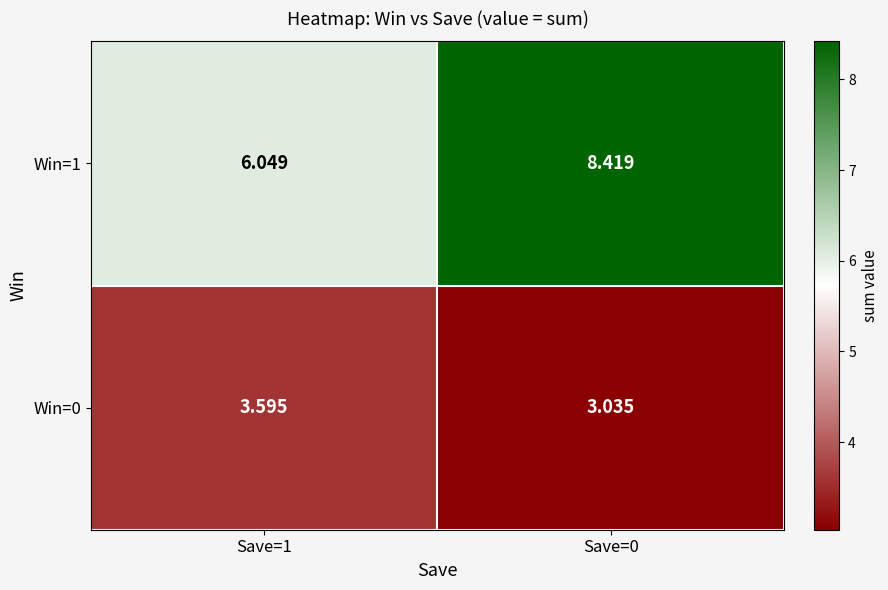

At which category does the chart reach its peak across all series?

Save=0